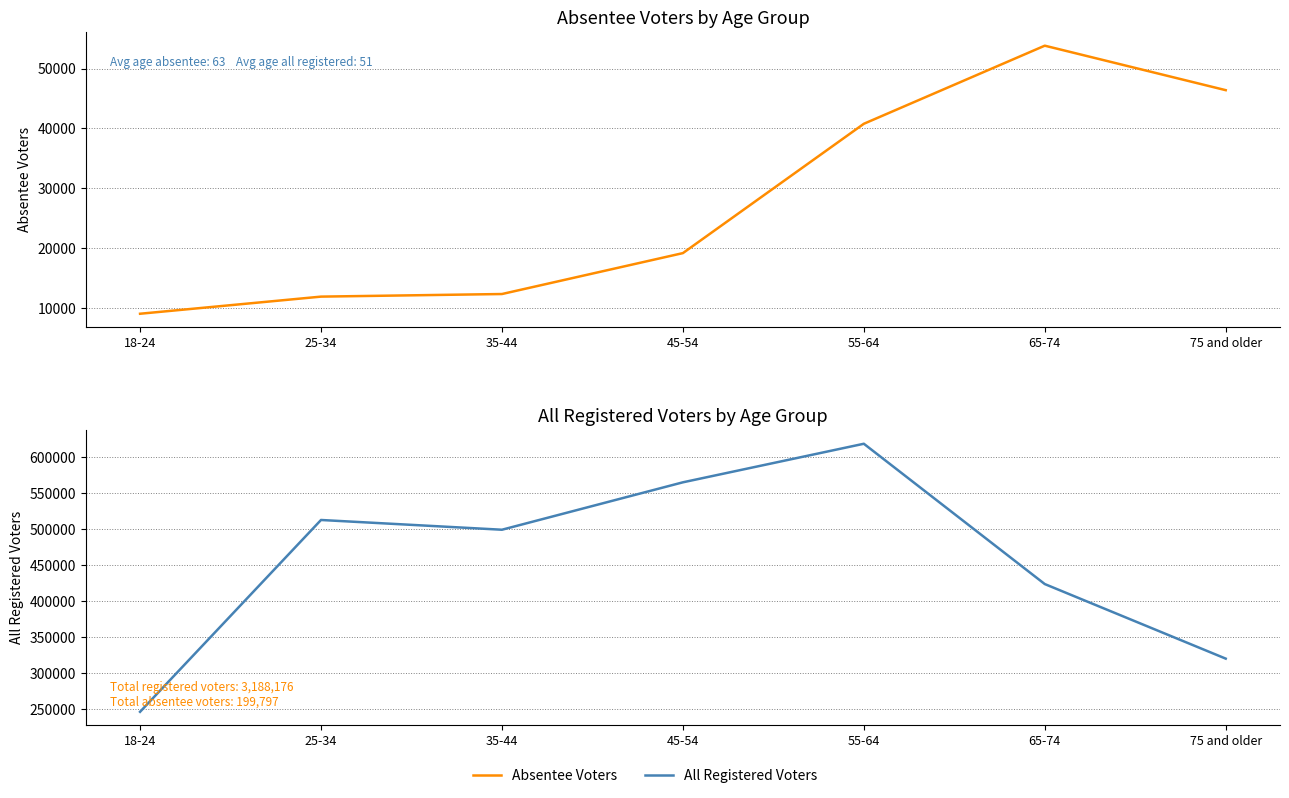

What is the spread (max minus min) of values at 75 and older?

274104